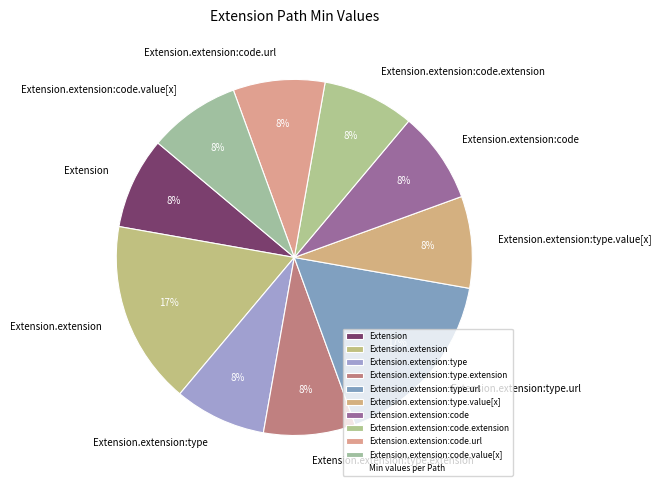

Does Extension.extension:code.extension account for over 50% of the chart?

No